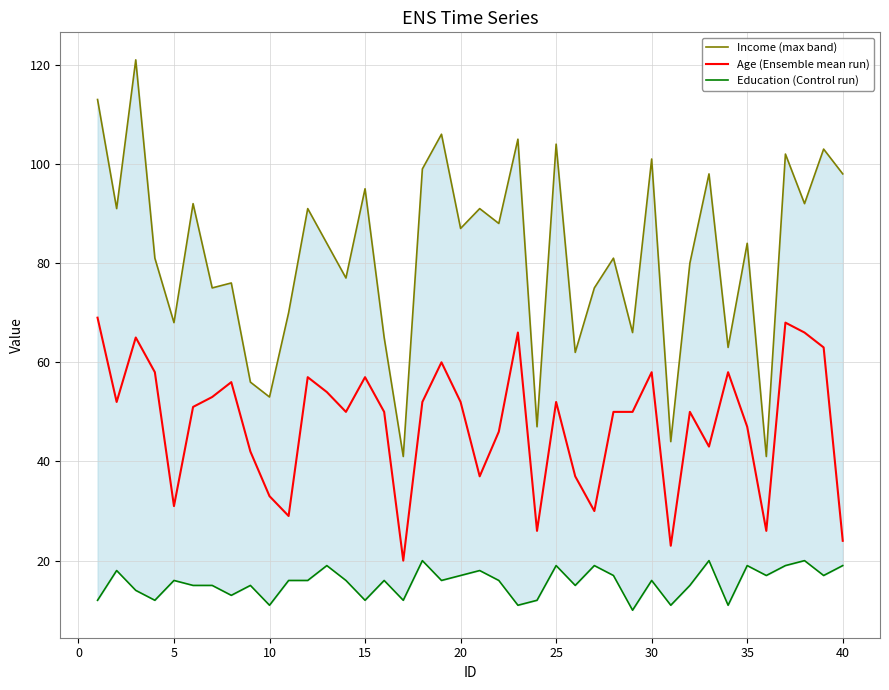

Reading left to right, list all the values displayed in this chart.

Income (max band): 113	91	121	81	68	92	75	76	56	53	70	91	84	77	95	65	41	99	106	87	91	88	105	47	104	62	75	81	66	101	44	80	98	63	84	41	102	92	103	98
Age (Ensemble mean run): 69	52	65	58	31	51	53	56	42	33	29	57	54	50	57	50	20	52	60	52	37	46	66	26	52	37	30	50	50	58	23	50	43	58	47	26	68	66	63	24
Education (Control run): 12	18	14	12	16	15	15	13	15	11	16	16	19	16	12	16	12	20	16	17	18	16	11	12	19	15	19	17	10	16	11	15	20	11	19	17	19	20	17	19